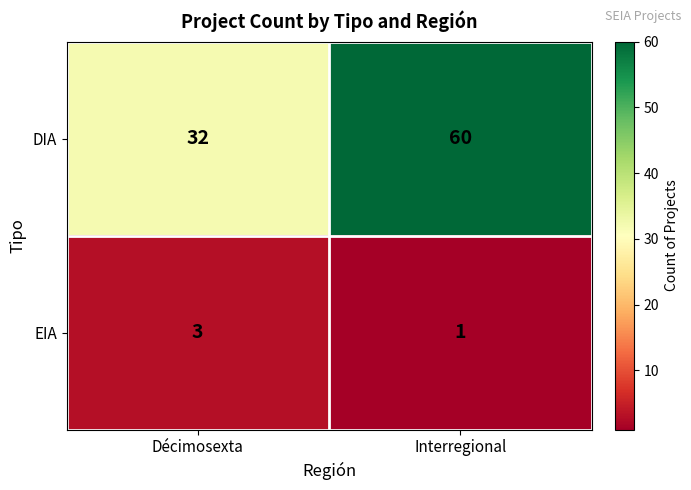

Read the DIA value at Décimosexta, to the nearest 10.

30